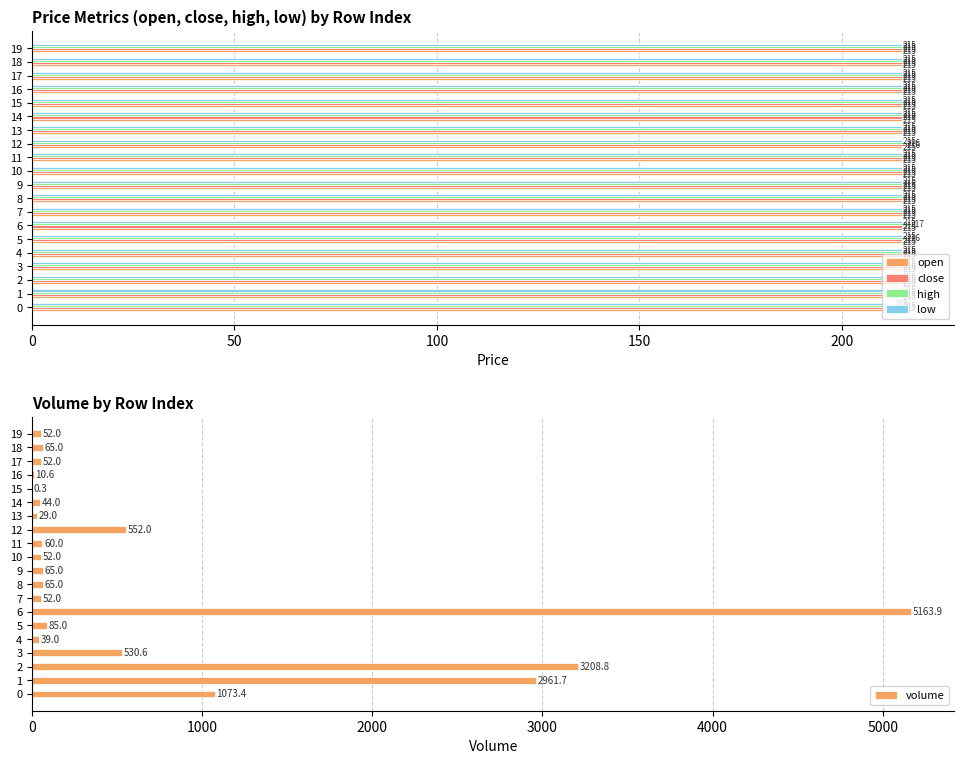

Rank the series by their maximum value, from lowest to highest.

open, low, close, high, volume